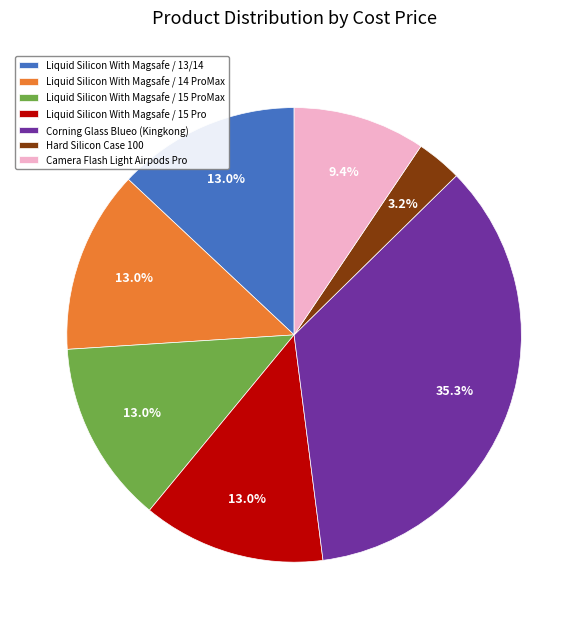

How many segments does this pie chart have?

7